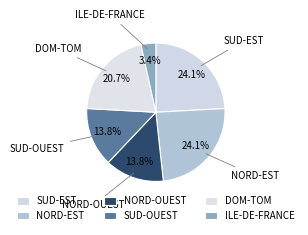

To the nearest percent, what is the average slice percentage?

17%